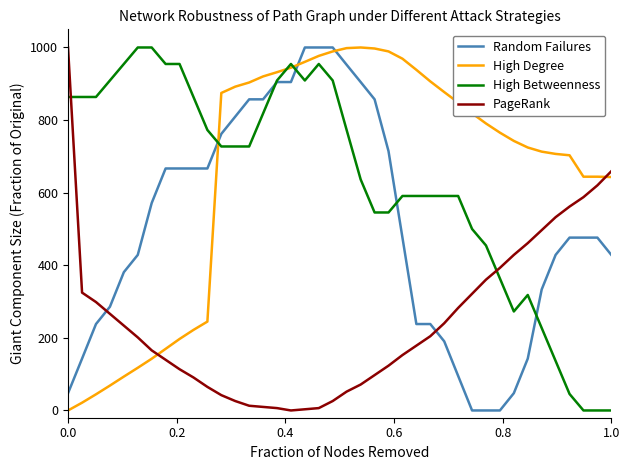

How many distinct data groups are displayed?

4